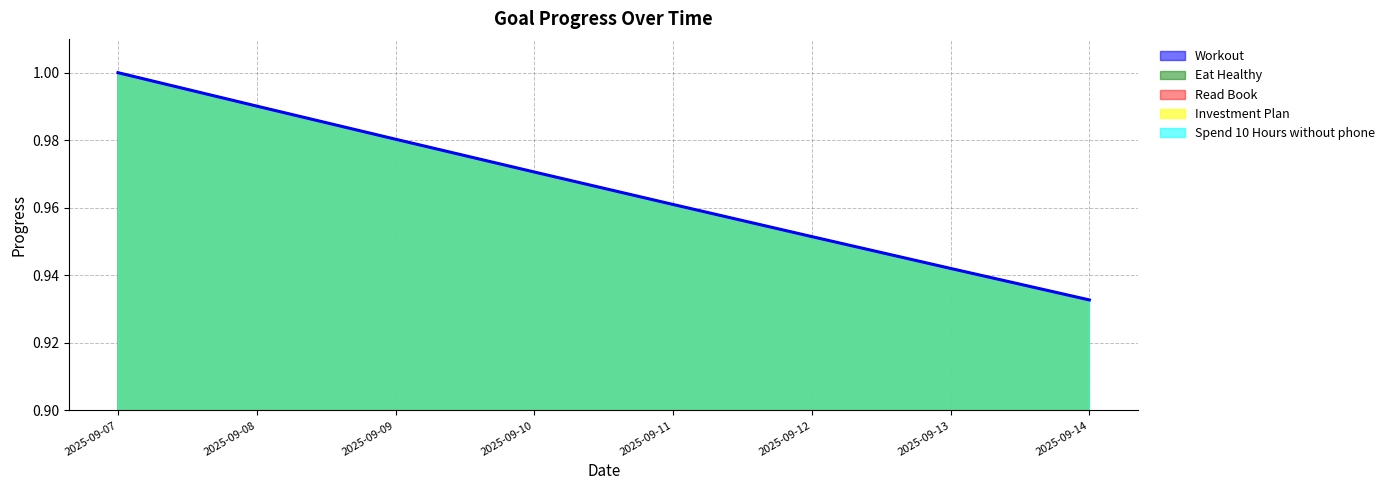

Between 2025-09-13 and 2025-09-07, which is larger?

2025-09-07